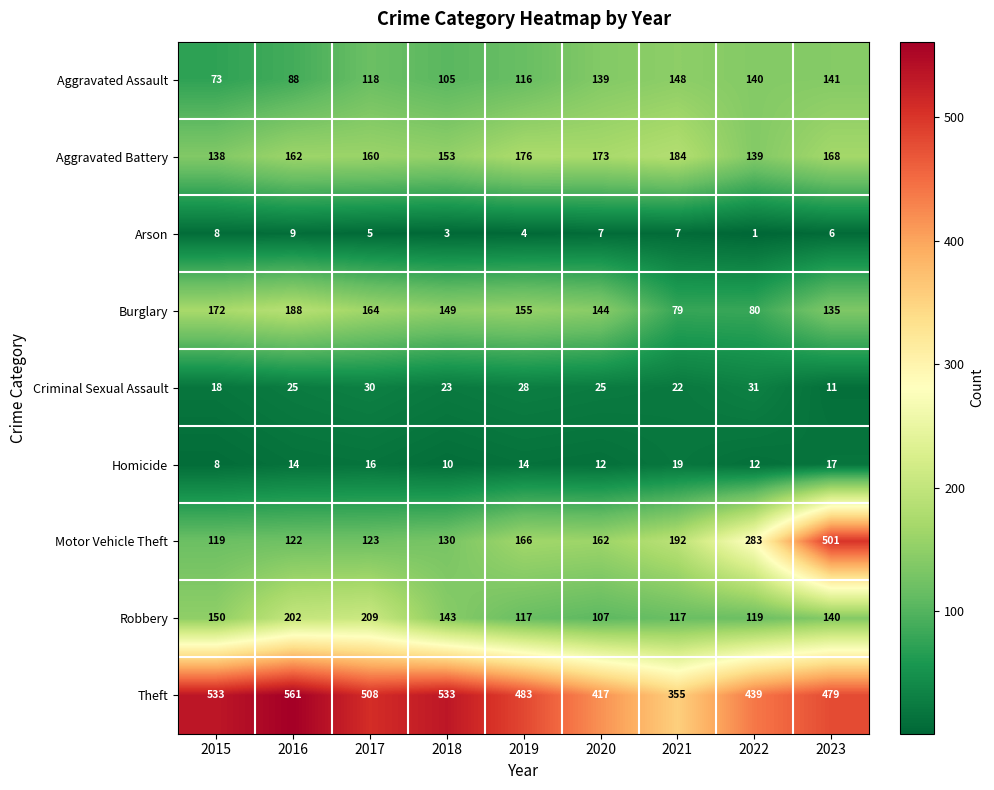

True or false: Aggravated Assault has a value of 86 at 2022.

False